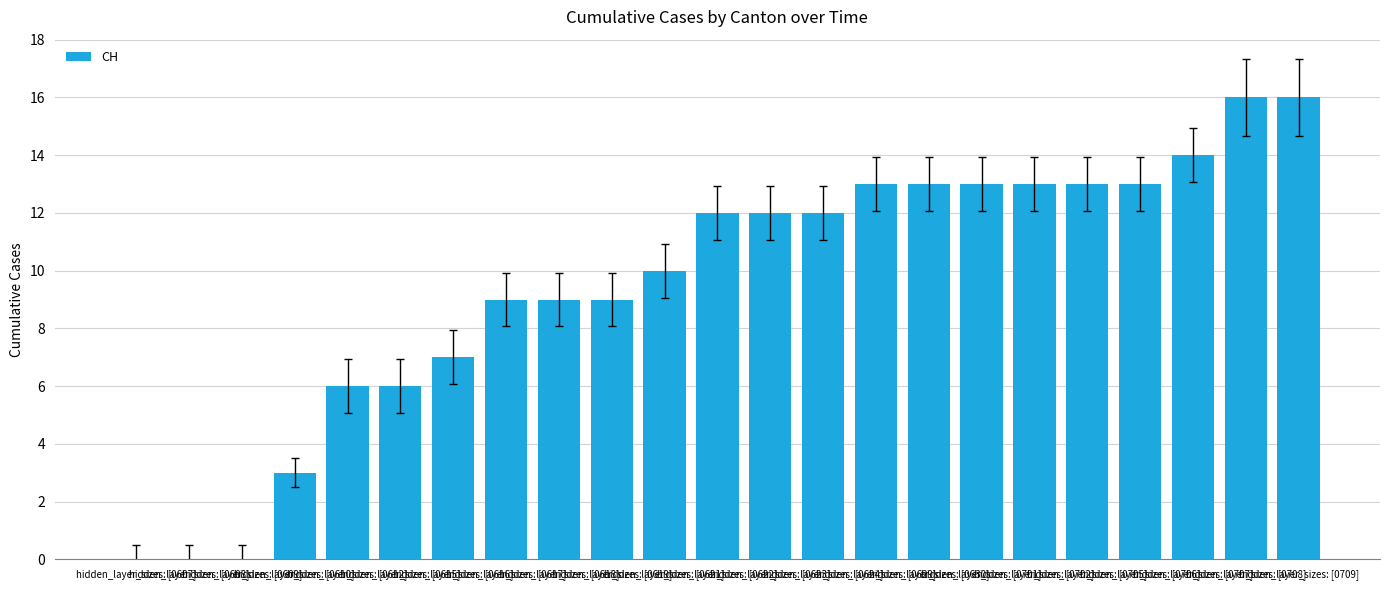

What is the maximum value shown in the chart?

16